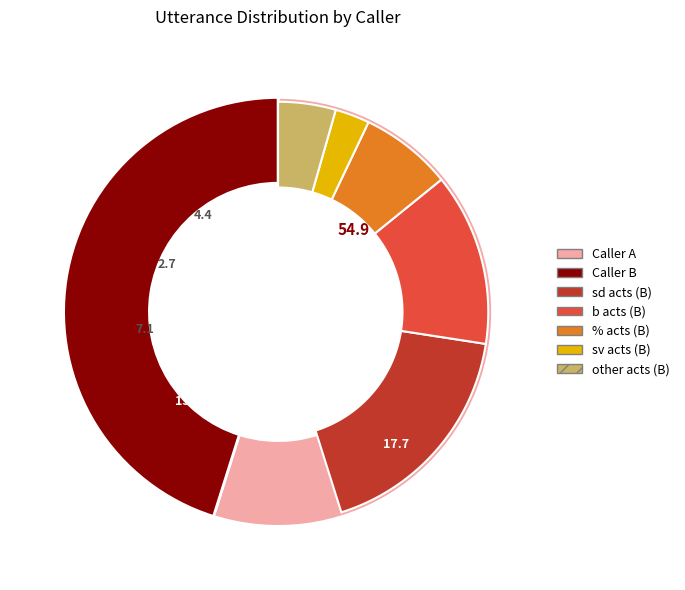

What is the change in value from A to B?

-11